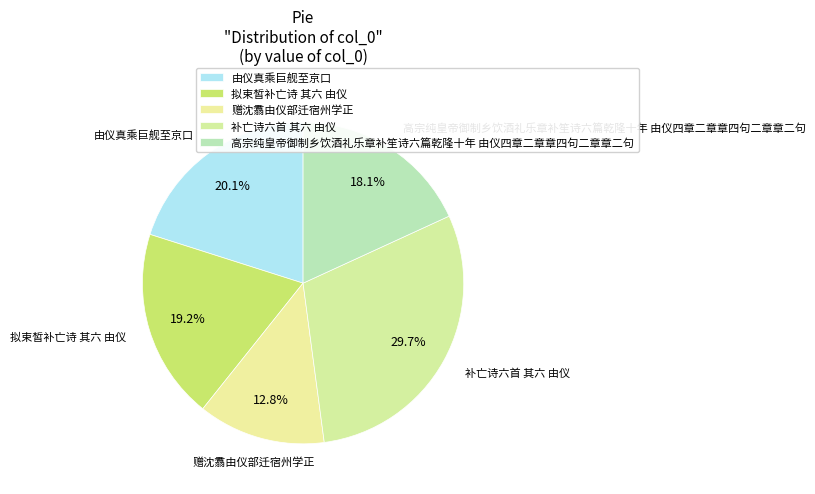

To the nearest percent, what portion does 赠沈翥由仪部迁宿州学正 represent?

13%